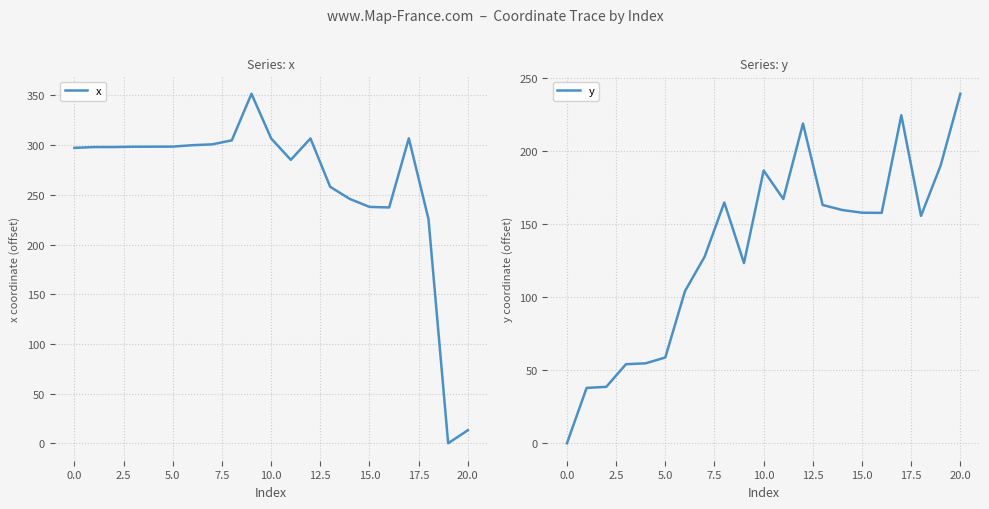

How many times do x and y cross each other?

1